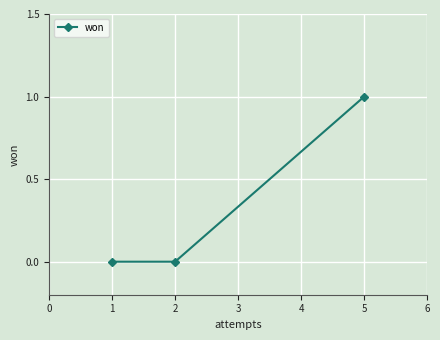

Reading right to left, extract all data points from this chart.

1	0	0